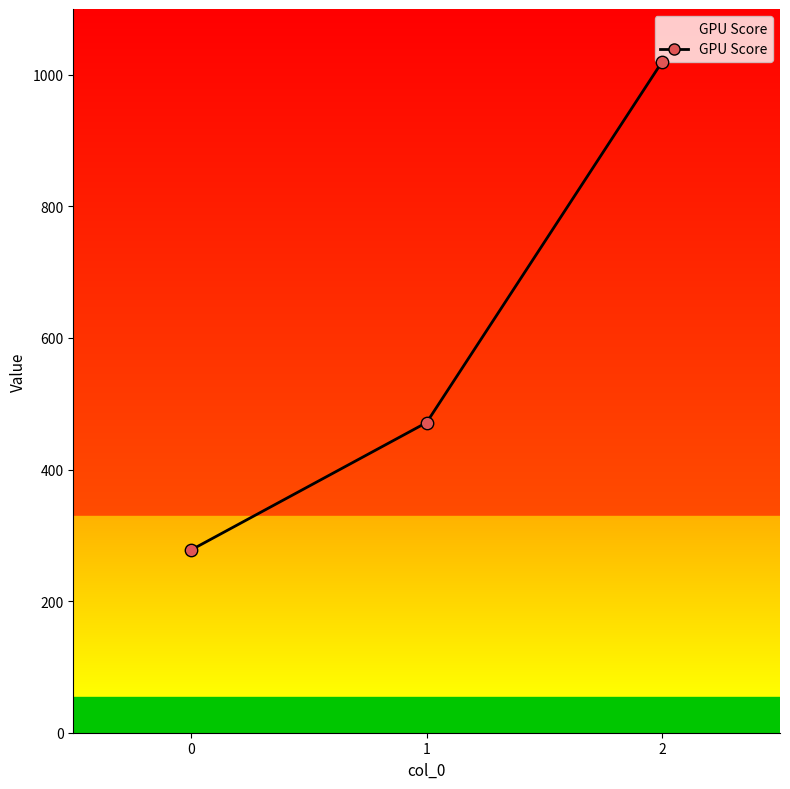

Between 2 and 0, which is larger?

2